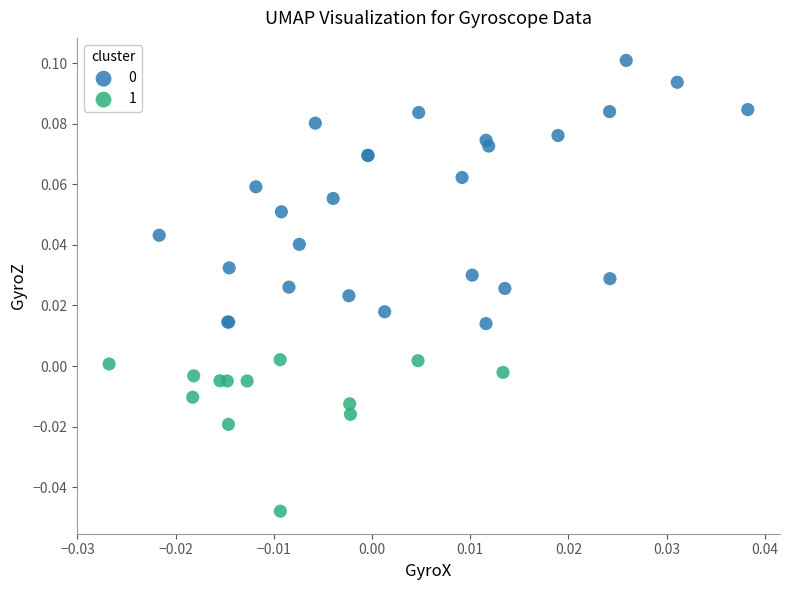

Which series reaches the minimum Y coordinate?

1